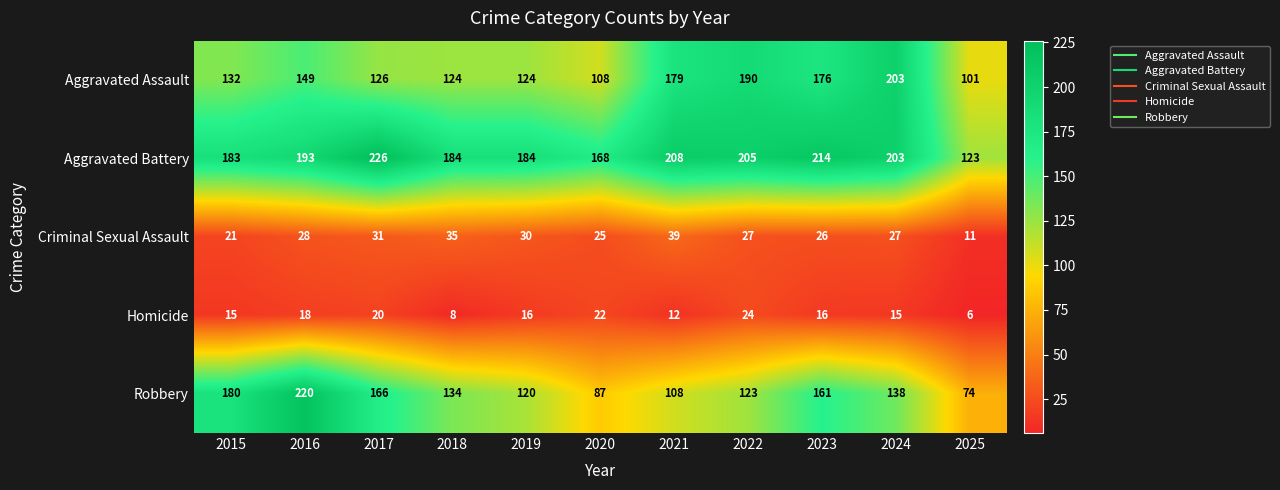

What is the maximum value shown in the chart?

226